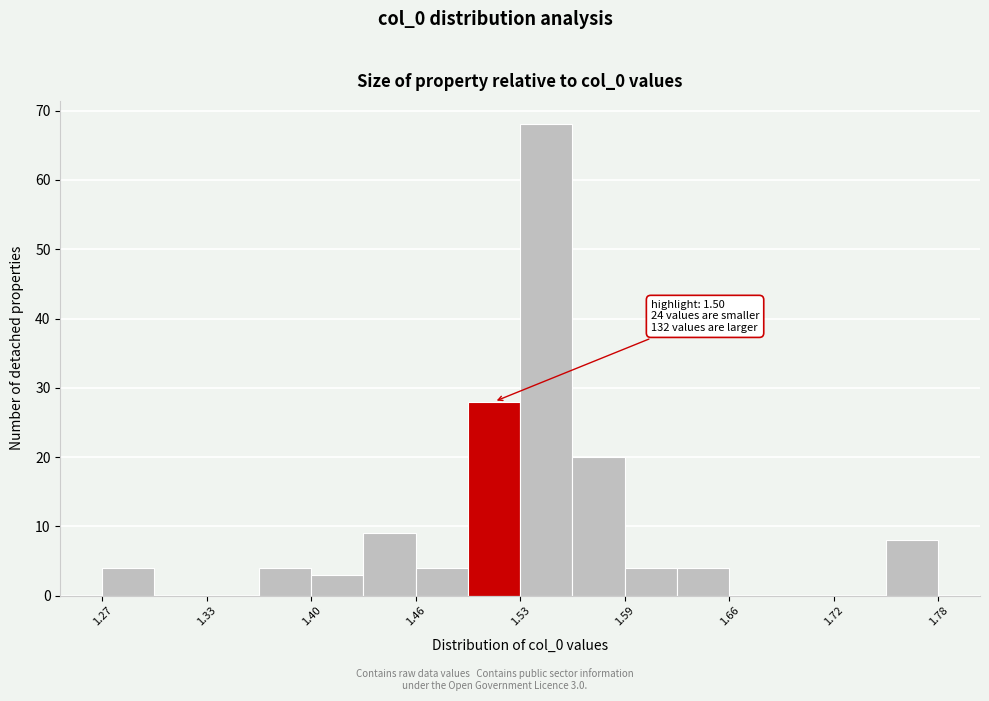

Around what value on the x-axis is the tallest bar? Give the approximate position of its centre, as read against the axis.

1.54